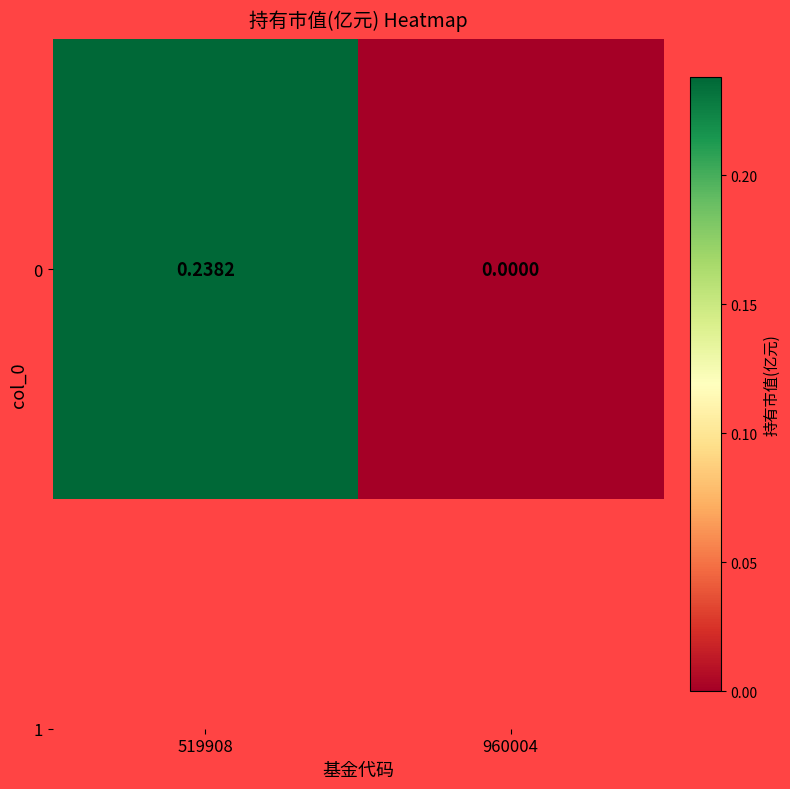

List the labels in order of value, largest first.

519908, 960004